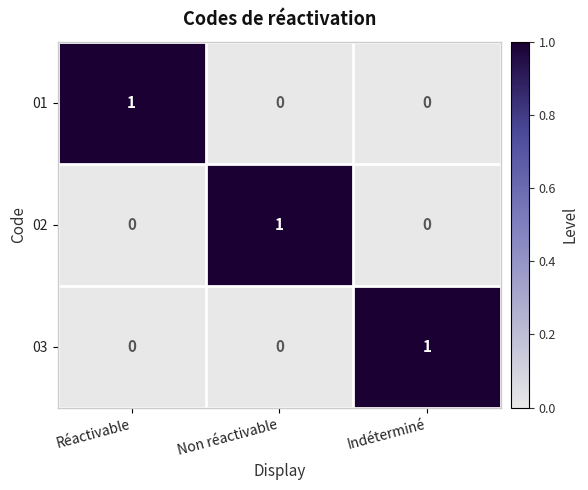

True or false: 03 has a value of 0 at Réactivable.

True